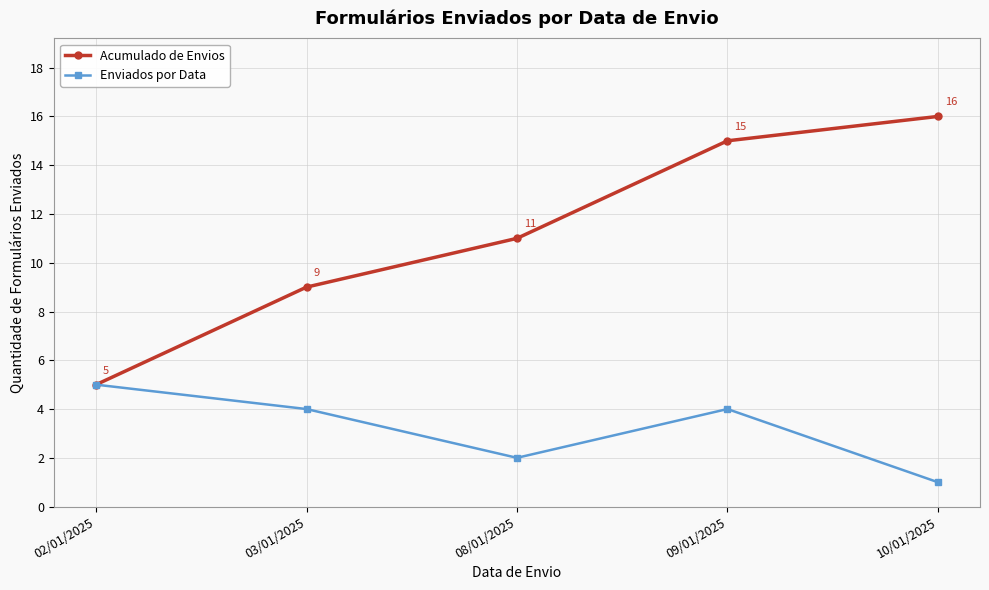

Reading left to right, transcribe all the data shown in this chart.

Acumulado de Envios: 5	9	11	15	16
Enviados por Data: 5	4	2	4	1